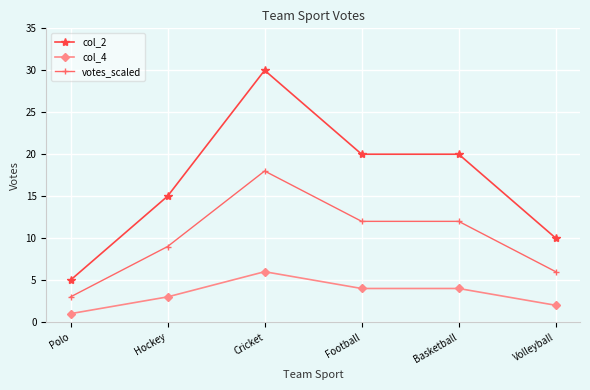

True or false: votes_scaled and col_4 cross at least once.

False